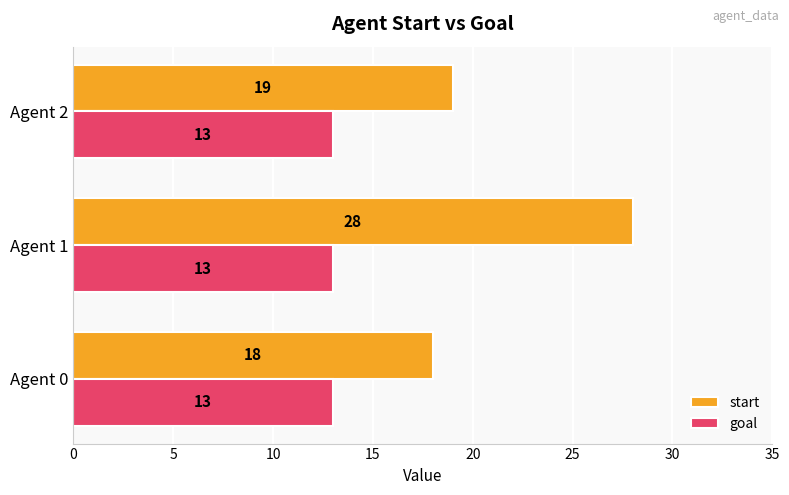

At which label does start reach its peak?

Agent 1